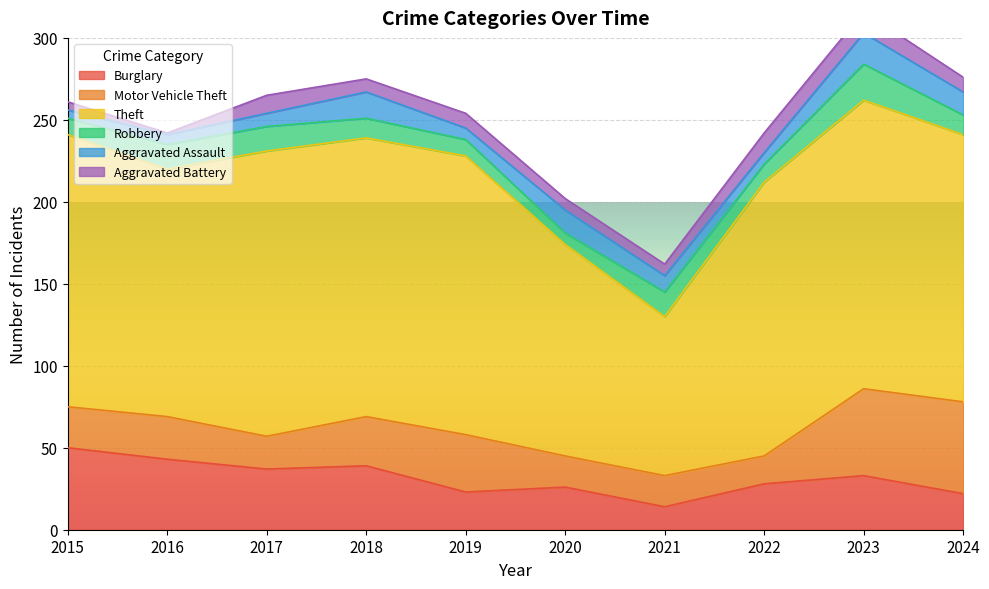

How many lines are shown in the chart?

6